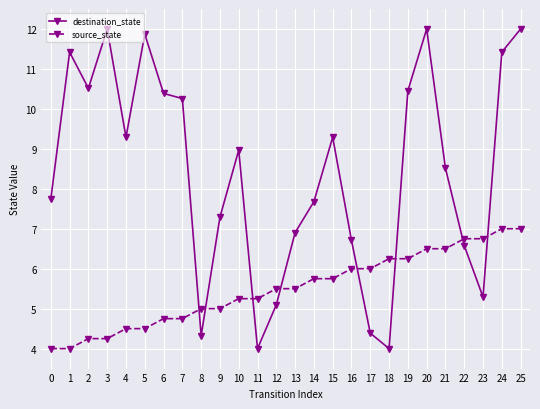

True or false: destination_state has a value of 4.7 at 3.

False